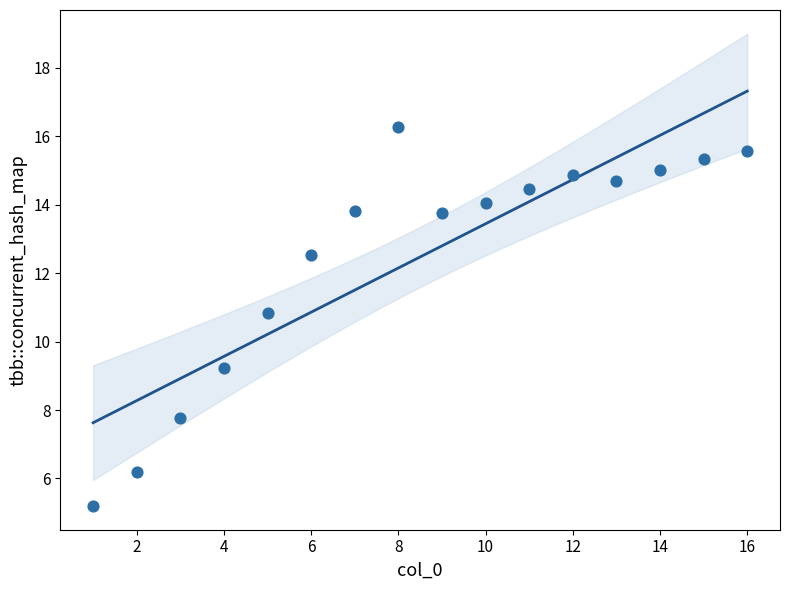

What is the range of Y values (max minus min)?

11.1